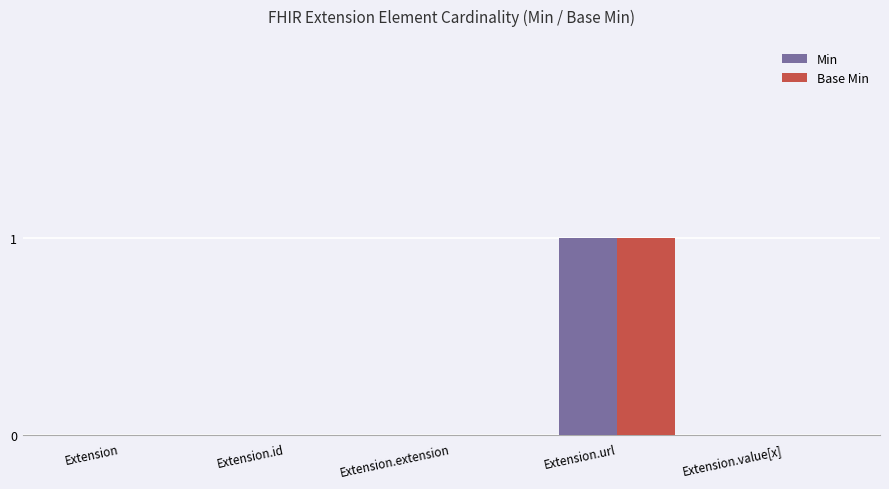

True or false: Min has a value of 1 at Extension.url.

True